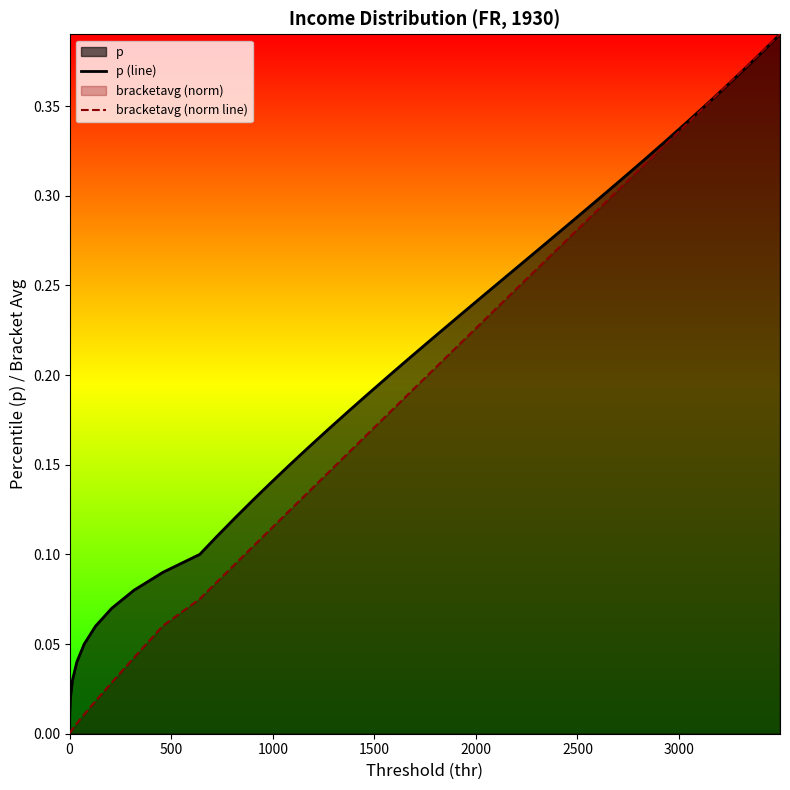

What is the difference between the maximum and minimum values in the p (line) series?

0.4